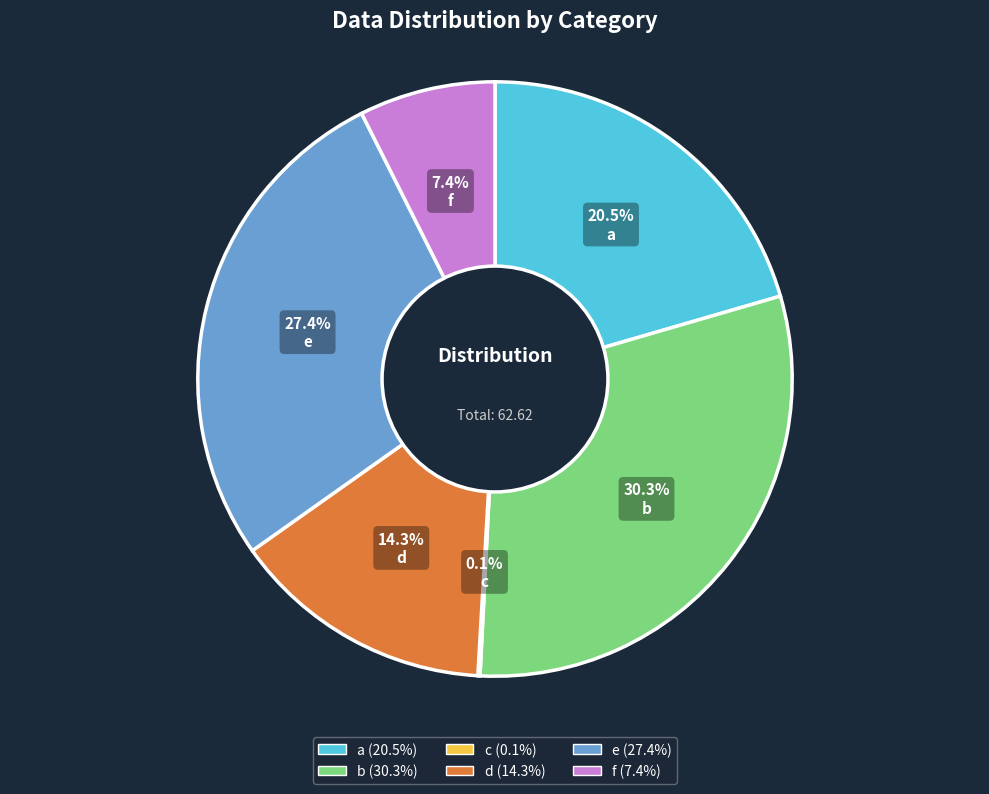

What is the ratio of the value at b to the value at f?

4.1